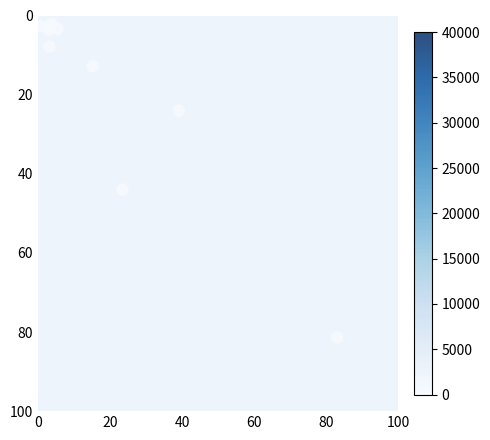

What is the range of X values (max minus min)?

82.2